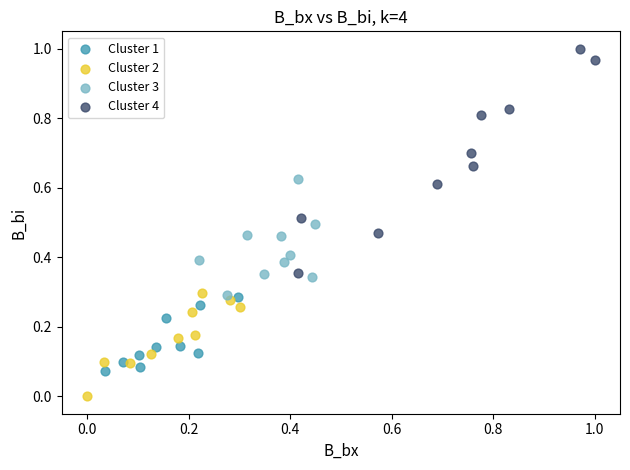

Which series reaches the minimum Y coordinate?

Cluster 2